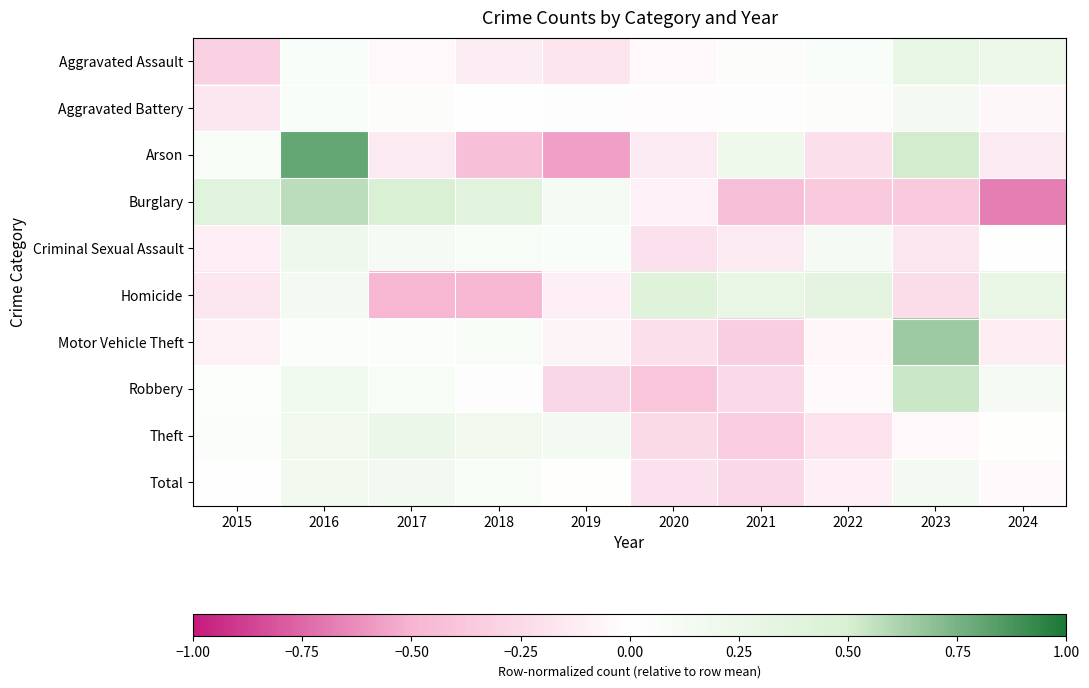

Reading left to right, transcribe all the data shown in this chart.

Aggravated Assault: 2015=-0.3	2016=0.1	2017=-0.0	2018=-0.1	2019=-0.2	2020=-0.0	2021=0.0	2022=0.1	2023=0.3	2024=0.2
Aggravated Battery: 2015=-0.2	2016=0.1	2017=0.0	2018=-0.0	2019=-0.0	2020=-0.0	2021=-0.0	2022=0.0	2023=0.1	2024=-0.0
Arson: 2015=0.1	2016=0.8	2017=-0.1	2018=-0.4	2019=-0.6	2020=-0.1	2021=0.2	2022=-0.2	2023=0.5	2024=-0.1
Burglary: 2015=0.4	2016=0.6	2017=0.5	2018=0.4	2019=0.1	2020=-0.1	2021=-0.4	2022=-0.4	2023=-0.4	2024=-0.7
Criminal Sexual Assault: 2015=-0.1	2016=0.2	2017=0.1	2018=0.1	2019=0.1	2020=-0.2	2021=-0.1	2022=0.1	2023=-0.2	2024=0.0
Homicide: 2015=-0.2	2016=0.2	2017=-0.5	2018=-0.5	2019=-0.1	2020=0.4	2021=0.3	2022=0.3	2023=-0.2	2024=0.3
Motor Vehicle Theft: 2015=-0.1	2016=0.1	2017=0.1	2018=0.1	2019=-0.1	2020=-0.2	2021=-0.3	2022=-0.1	2023=0.7	2024=-0.1
Robbery: 2015=0.0	2016=0.2	2017=0.1	2018=-0.0	2019=-0.3	2020=-0.4	2021=-0.3	2022=-0.0	2023=0.5	2024=0.1
Theft: 2015=0.1	2016=0.2	2017=0.3	2018=0.2	2019=0.2	2020=-0.2	2021=-0.3	2022=-0.2	2023=-0.0	2024=0.0
Total: 2015=0.0	2016=0.2	2017=0.2	2018=0.1	2019=0.0	2020=-0.2	2021=-0.3	2022=-0.1	2023=0.1	2024=-0.0